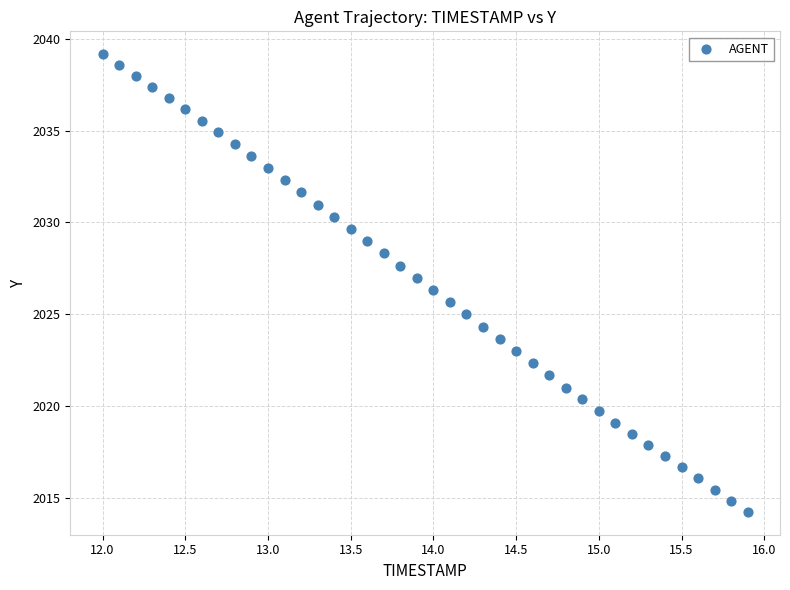

What is the range of X values (max minus min)?

3.9